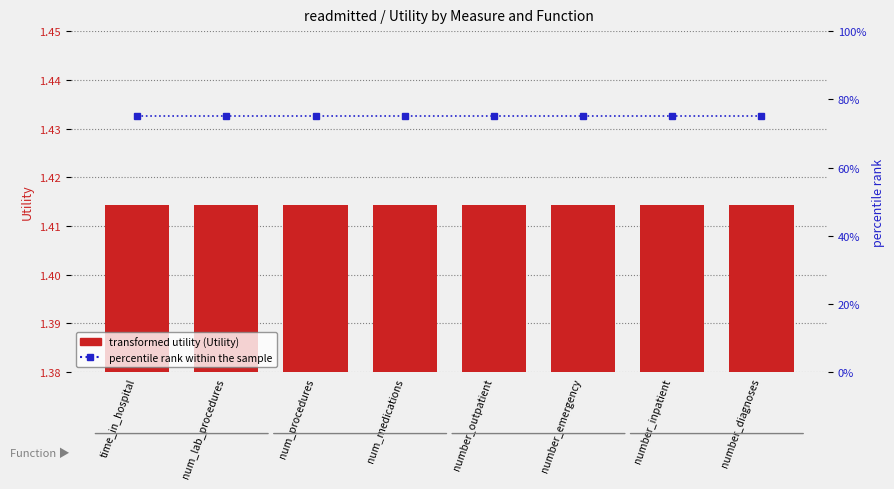

Reading right to left, extract all data points from this chart.

sum: 1.4	1.4	1.4	1.4	1.4	1.4	1.4	1.4
avg: 1.4	1.4	1.4	1.4	1.4	1.4	1.4	1.4
max: 1.4	1.4	1.4	1.4	1.4	1.4	1.4	1.4
count: 1.4	1.4	1.4	1.4	1.4	1.4	1.4	1.4
percentile rank within the sample: 75.0	75.0	75.0	75.0	75.0	75.0	75.0	75.0